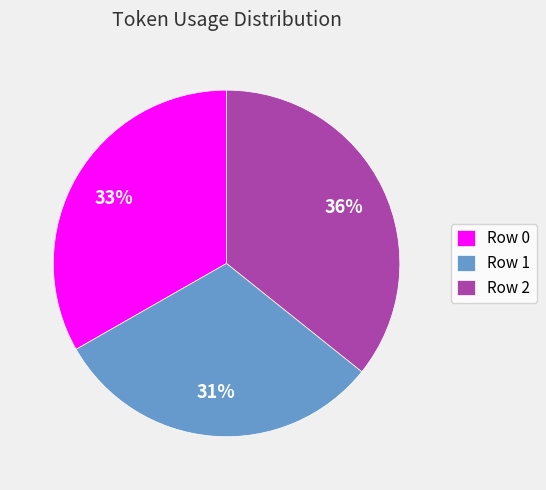

To the nearest percent, what is the average slice percentage?

33%